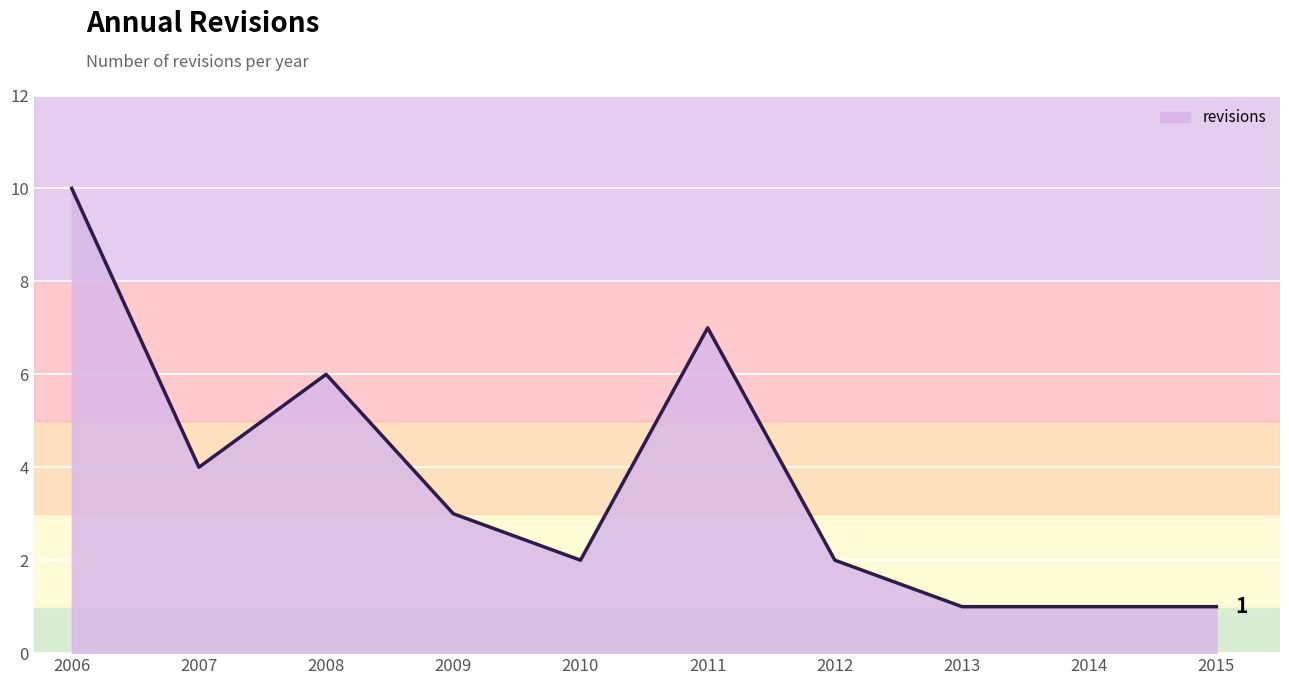

The chart shows a value of 17 at 2006. True or false?

False